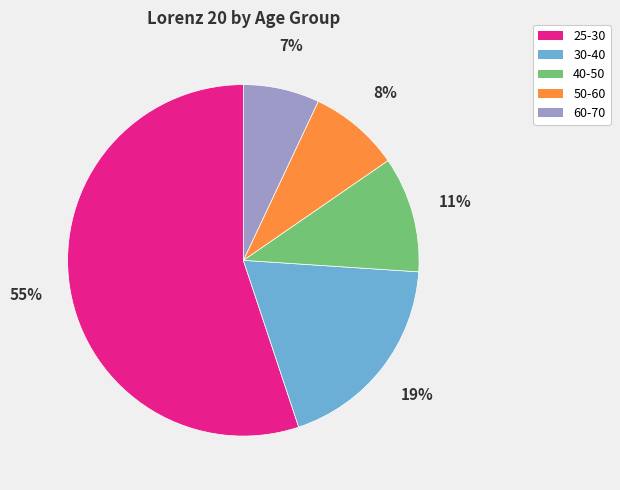

True or false: 40-50 accounts for 11% of the total.

True